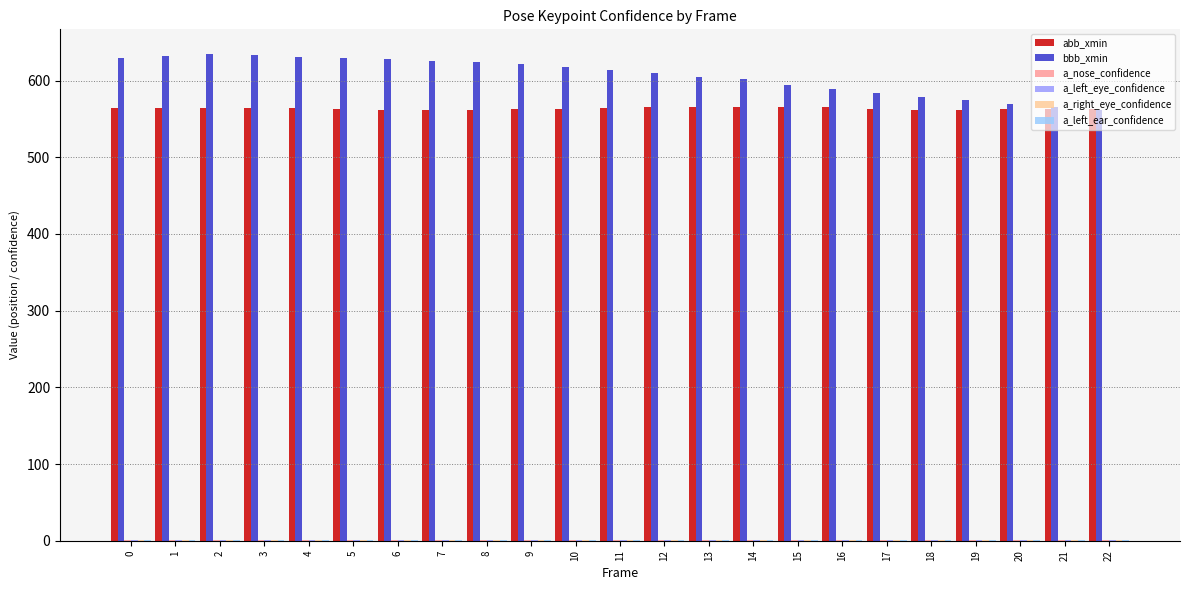

What is the sum of all bbb_xmin values?

13954.0